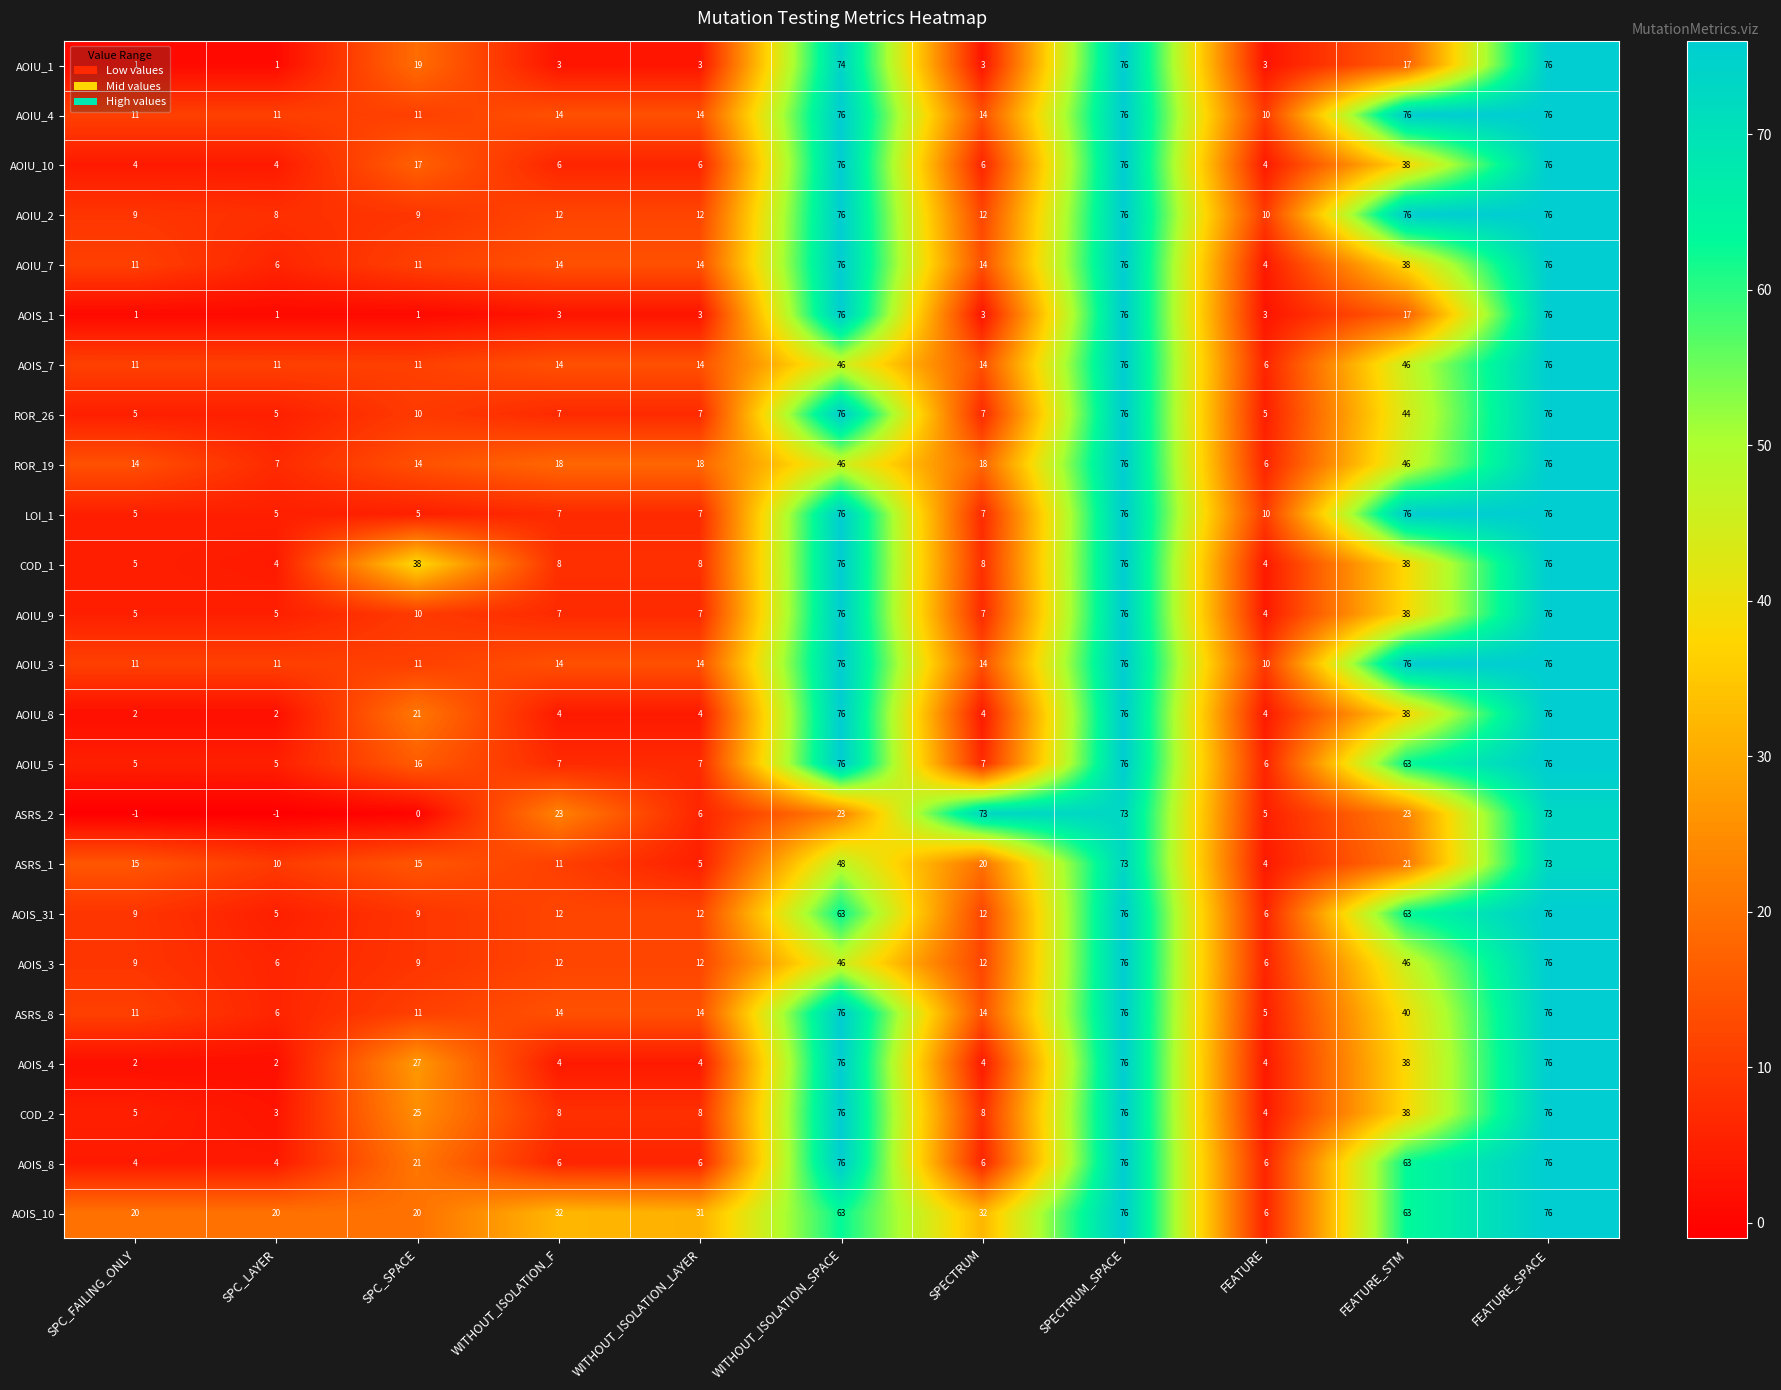

What is the maximum value shown in the chart?

76